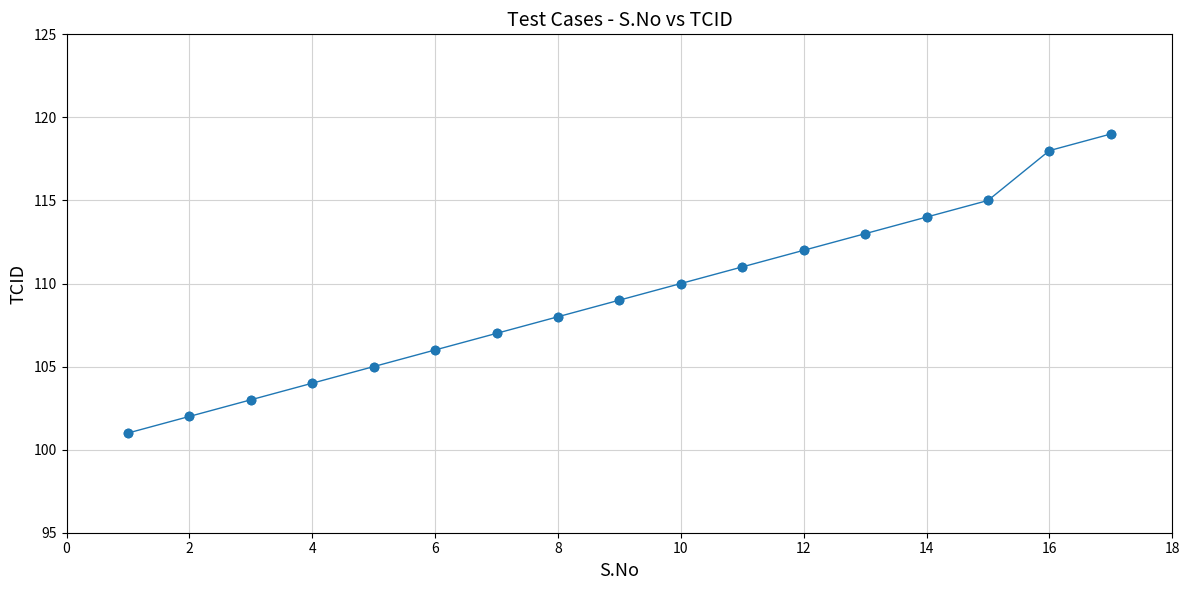

What is the average value?

109